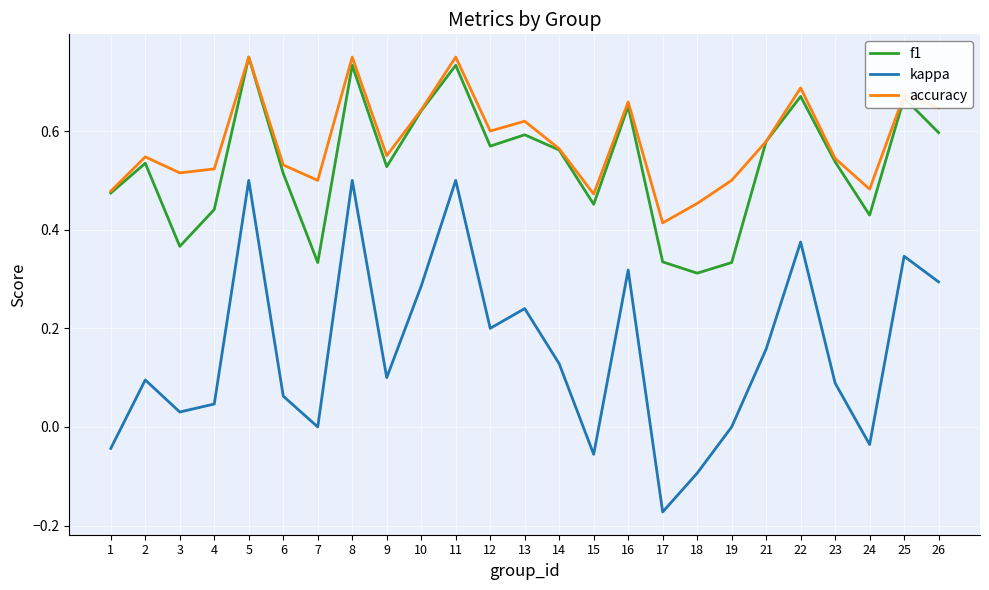

True or false: kappa has more than 2 interior local peaks.

True